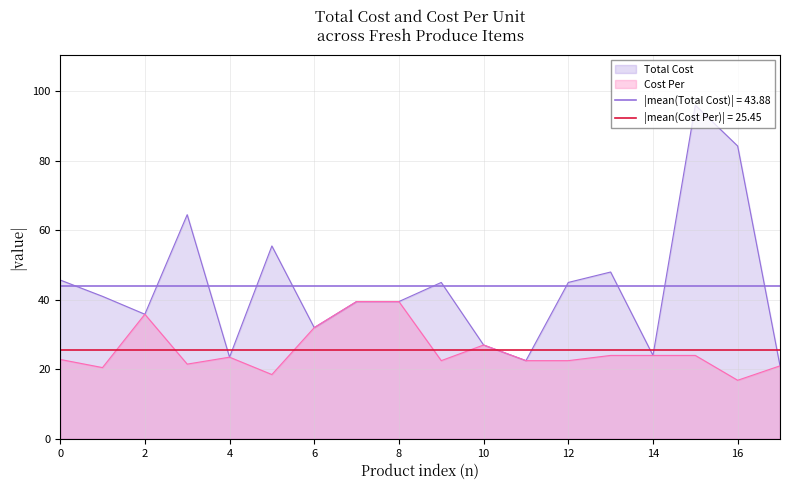

Reading left to right, what are all the values shown in this chart?

Total Cost: 45.7	41.0	35.9	64.5	23.5	55.5	32.0	39.5	39.5	45.0	27.0	22.5	45.0	48.0	24.0	96.0	84.2	21.0
Cost Per: 22.9	20.5	35.9	21.5	23.5	18.5	32.0	39.5	39.5	22.5	27.0	22.5	22.5	24.0	24.0	24.0	16.9	21.0